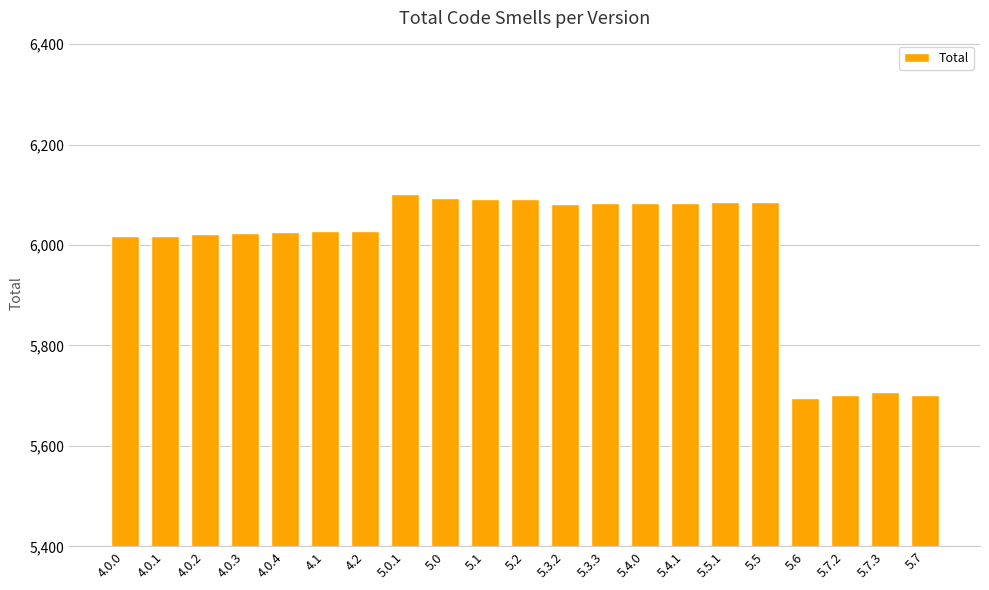

True or false: the data shows 8377 at 5.4.1.

False